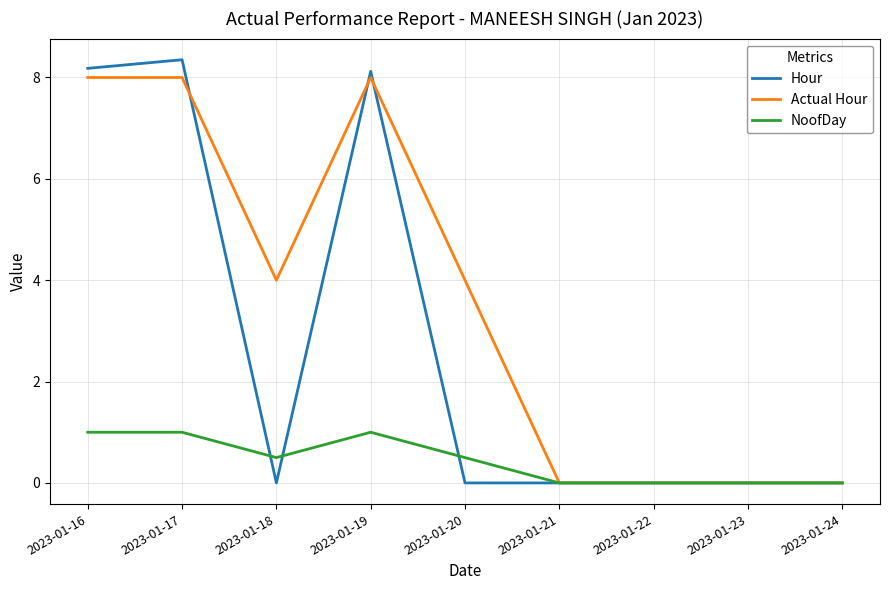

Which series has the widest spread of values?

Hour